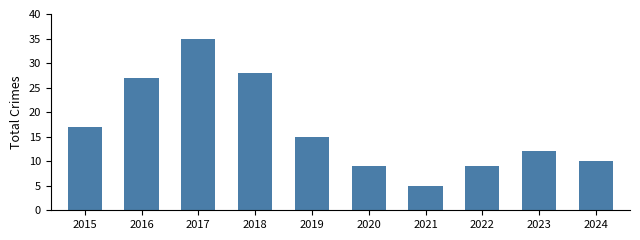

The value at 2016 is 11. True or false?

False